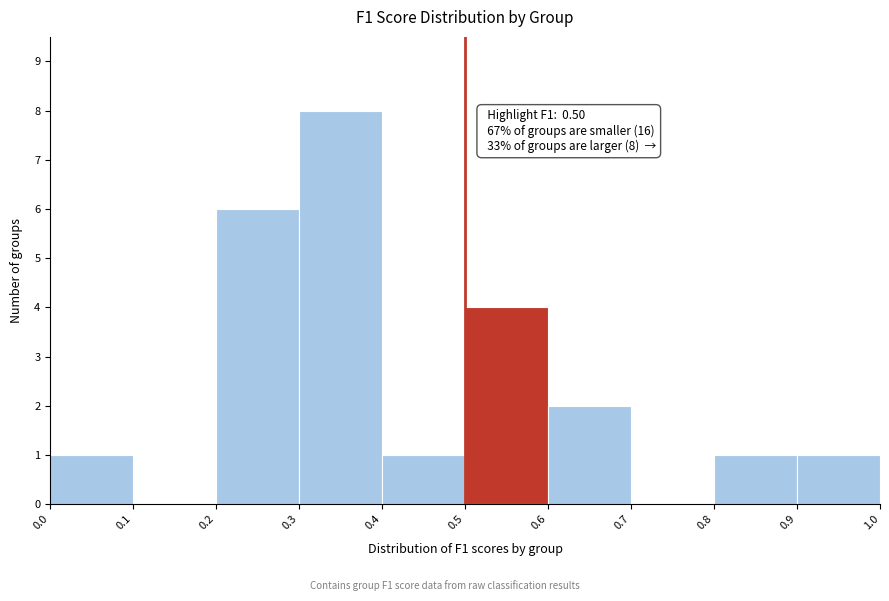

Which range on the x-axis has the tallest bar?

0.3 to 0.4